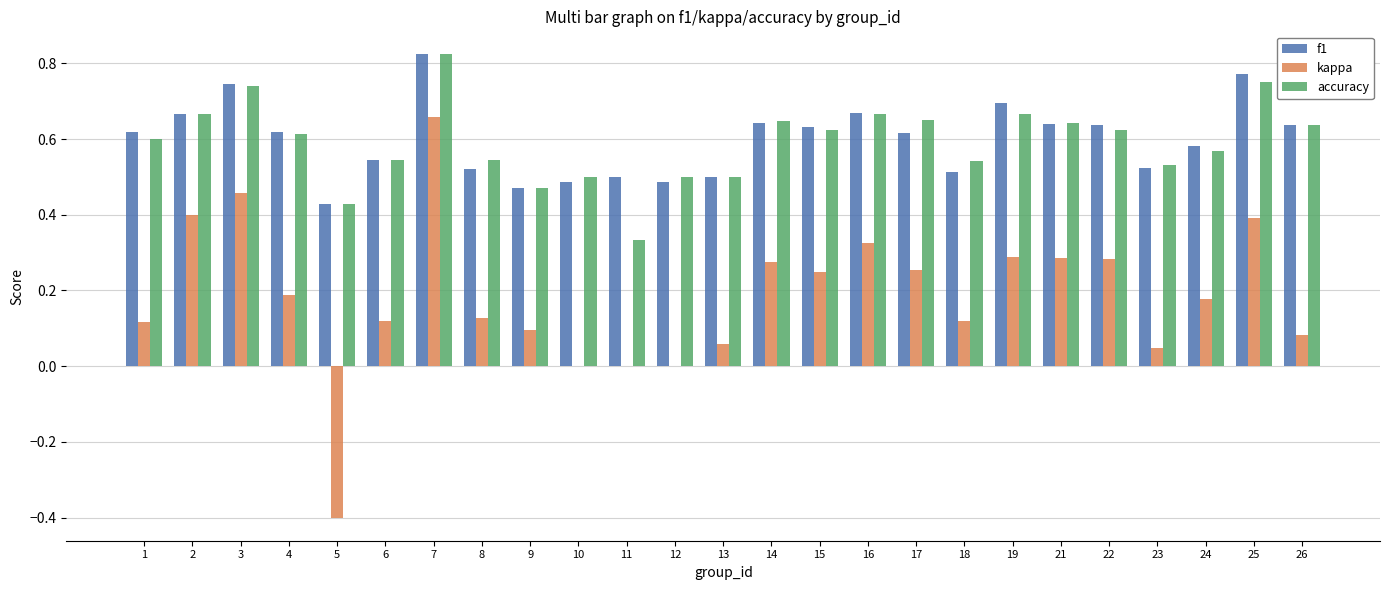

At which category is the sum across all series the highest?

7